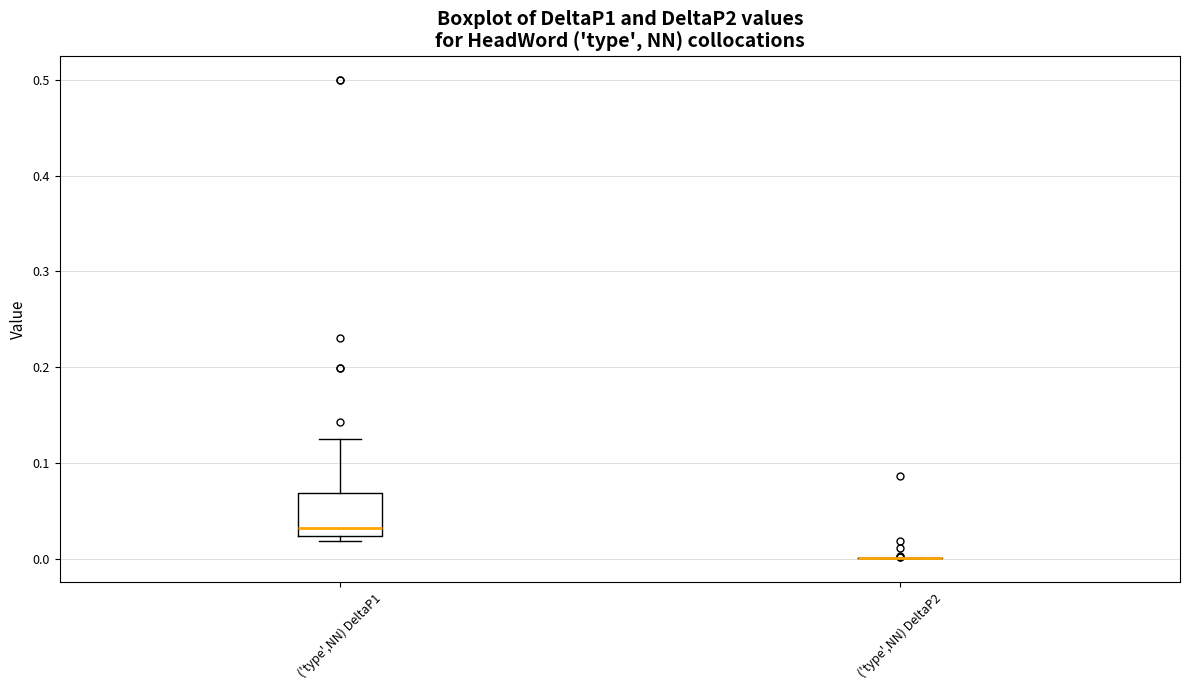

Where is the lower edge of the box for ('type',NN) DeltaP1 on the y-axis? The values are not printed on the chart, so give them approximately, as read against the axis.

0.02